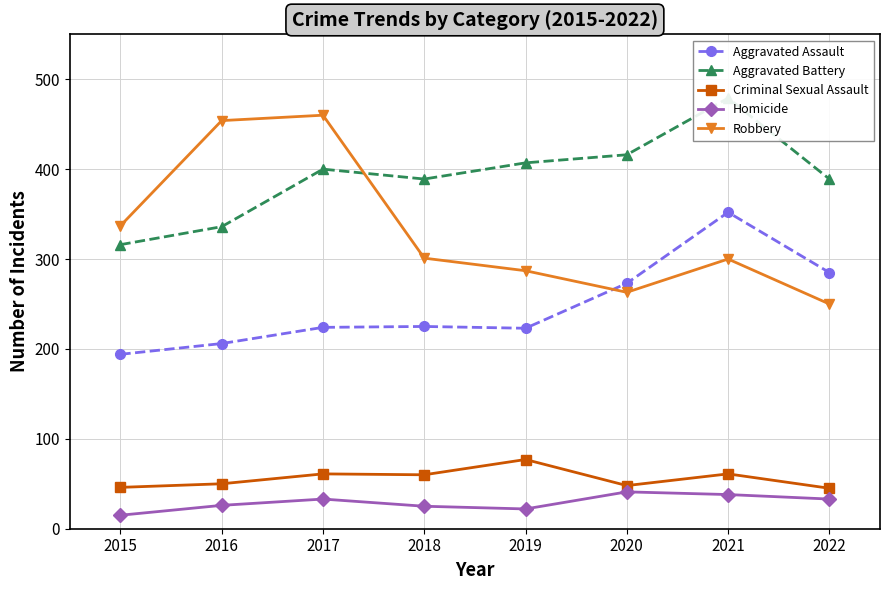

In Homicide, how many points are higher than both neighbors (excluding endpoints)?

2